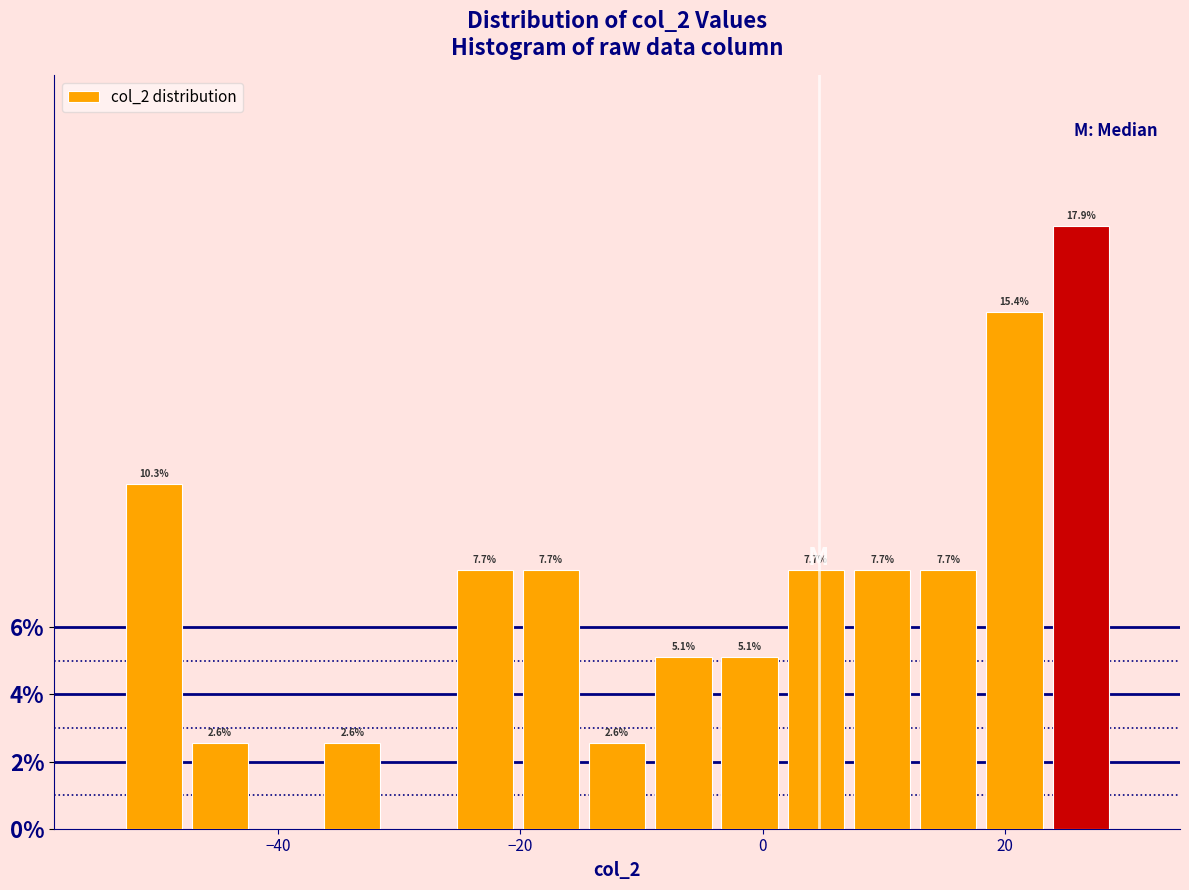

Read against the x-axis, roughly where is the centre of the tallest bar?

26